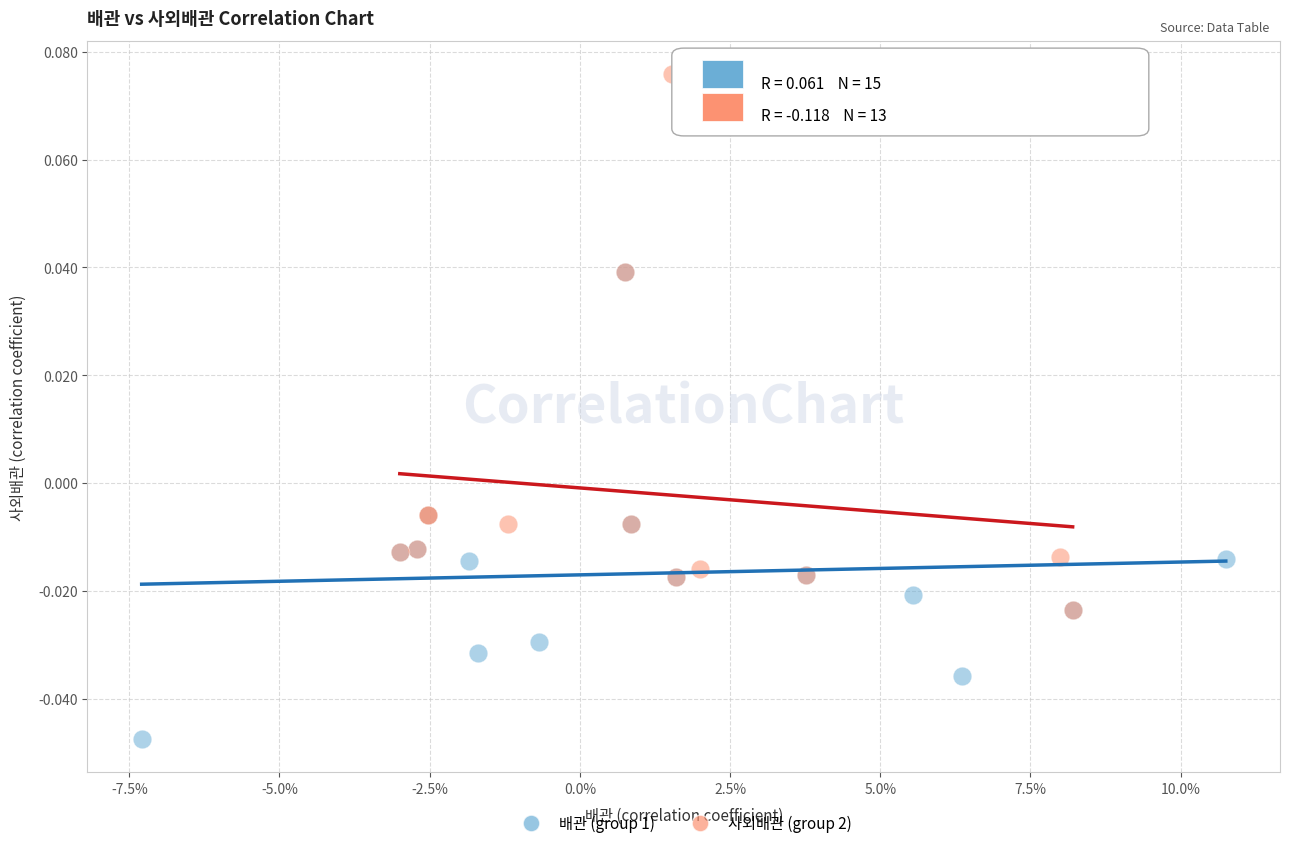

Which series has the widest spread of Y values?

사외배관 (group 2)